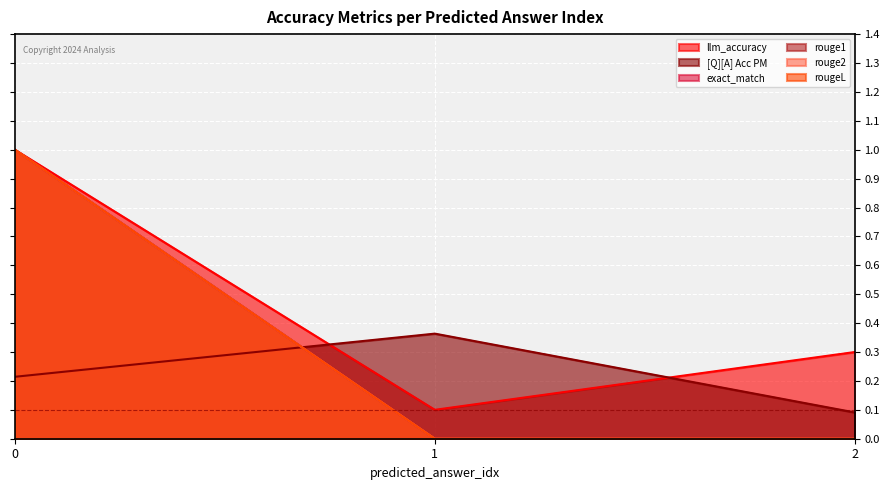

What is the spread (max minus min) of values at 0?

0.8